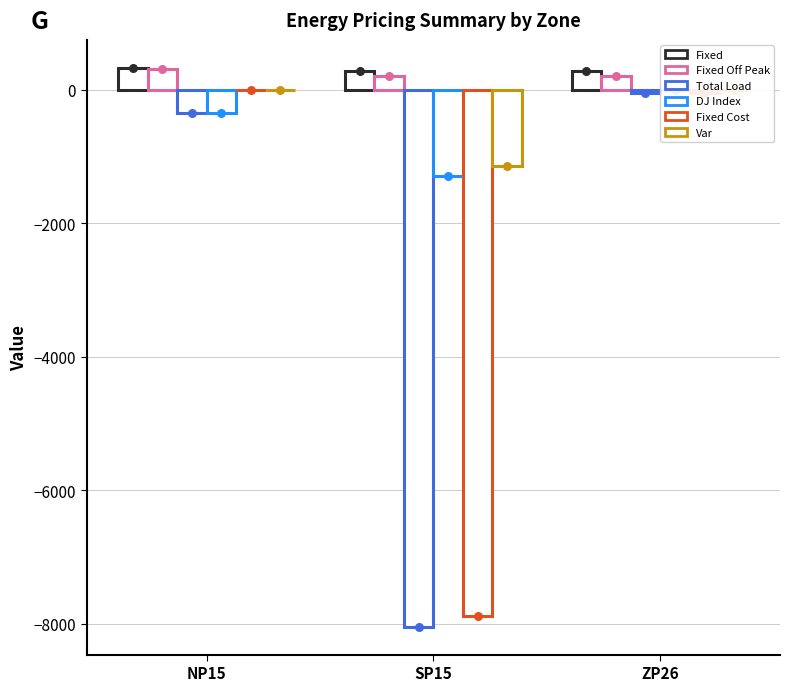

What is the total value across all series at SP15?

-17870.9